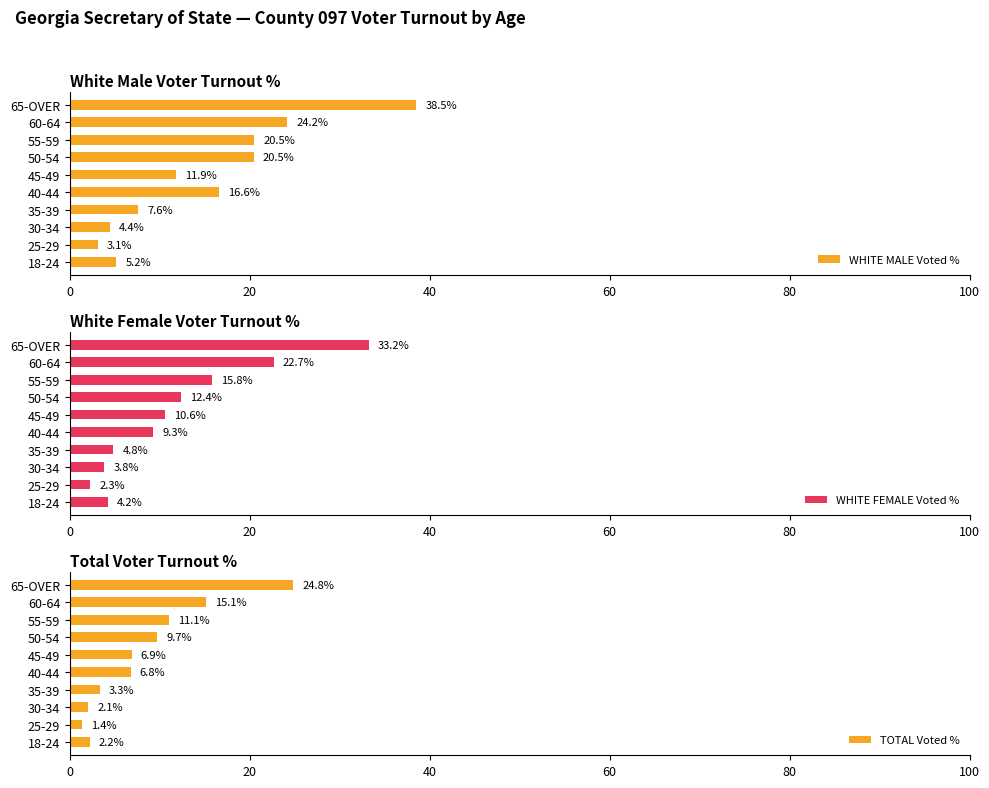

What is the difference between the WHITE MALE Voted % values at 40-44 and 50-54?

3.9